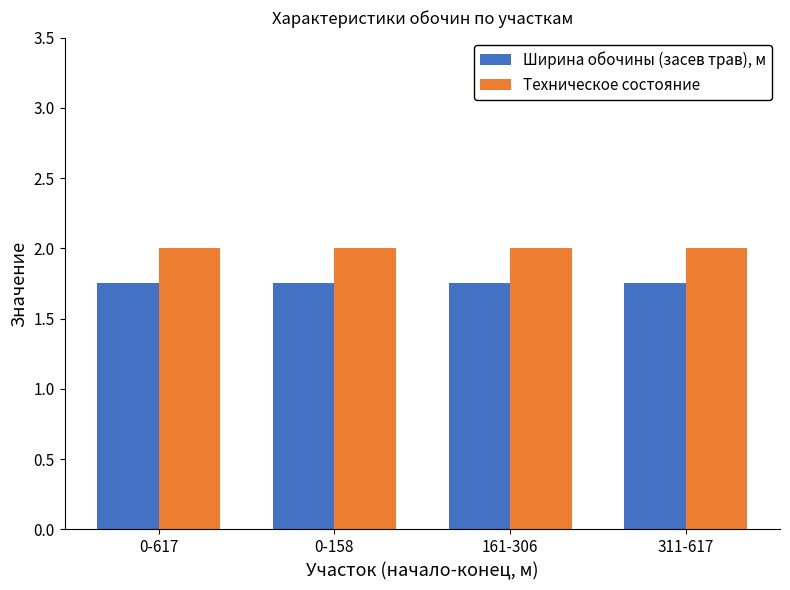

What is the sum of the Ширина обочины (засев трав), м values at 0-158 and 0-617?

3.5